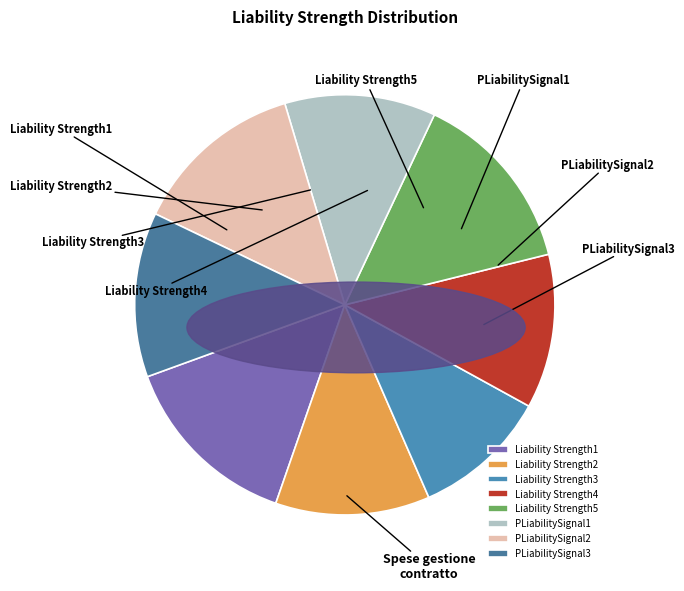

Combined, do Liability Strength4 and PLiabilitySignal1 account for over 50%?

No